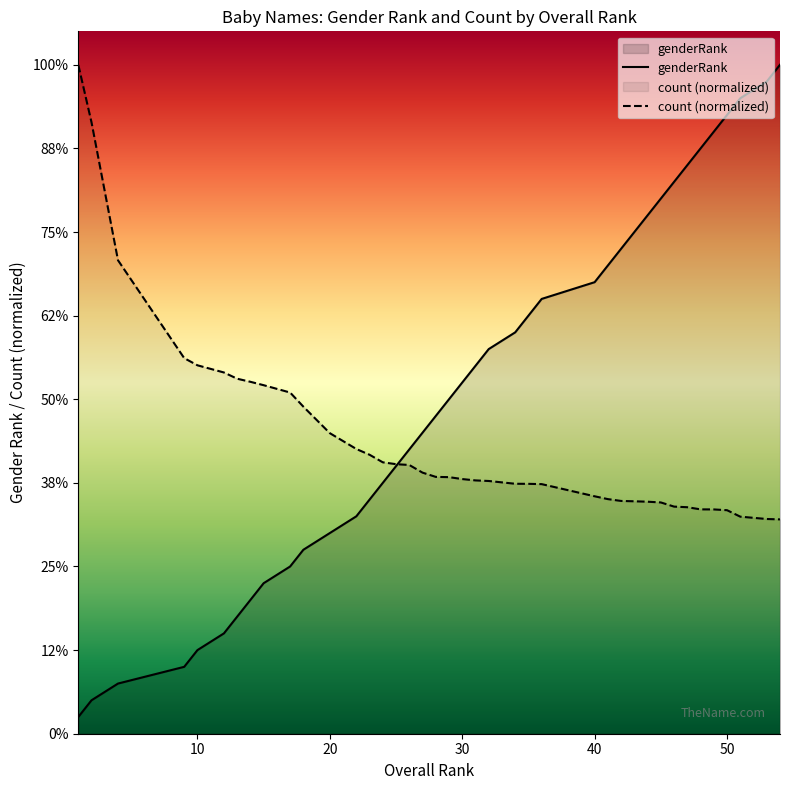

How many lines are shown in the chart?

2